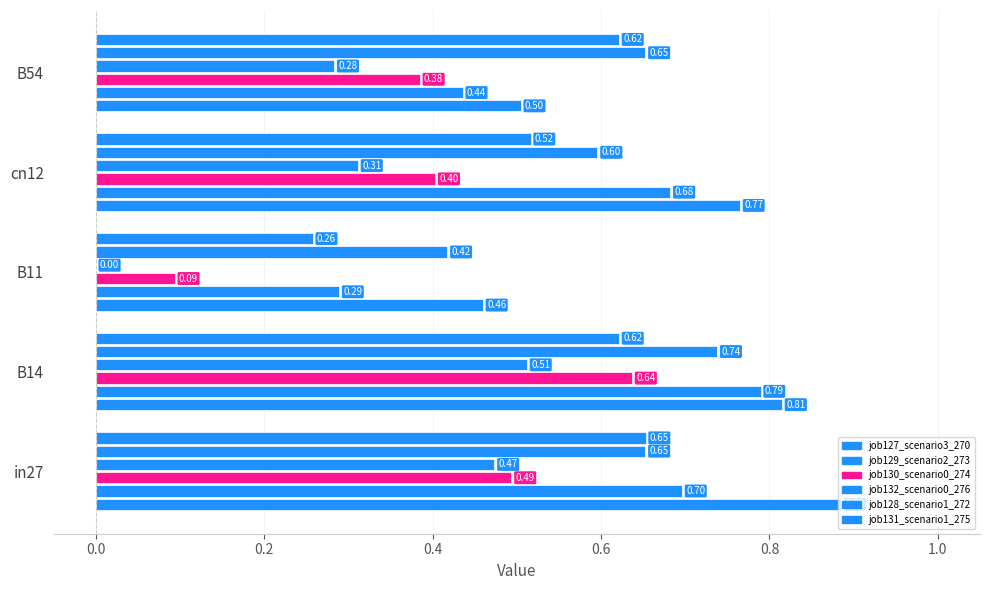

What are all the series names shown in the legend?

job127_scenario3_270, job129_scenario2_273, job130_scenario0_274, job132_scenario0_276, job128_scenario1_272, job131_scenario1_275